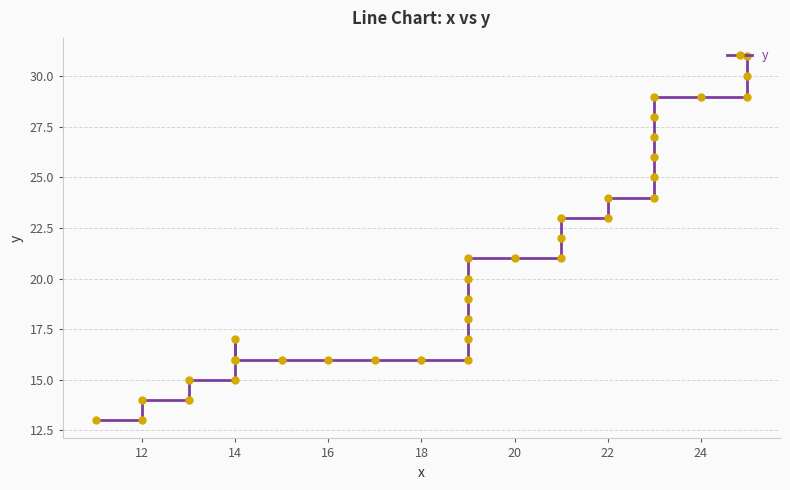

What is the minimum value shown in the chart?

13